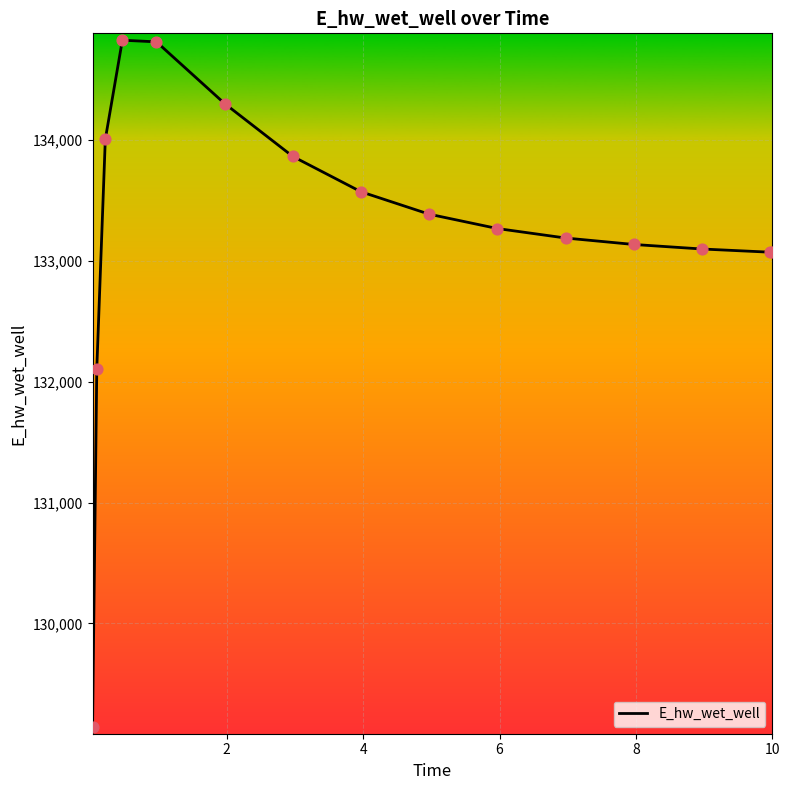

What is the maximum value shown in the chart?

134826.8